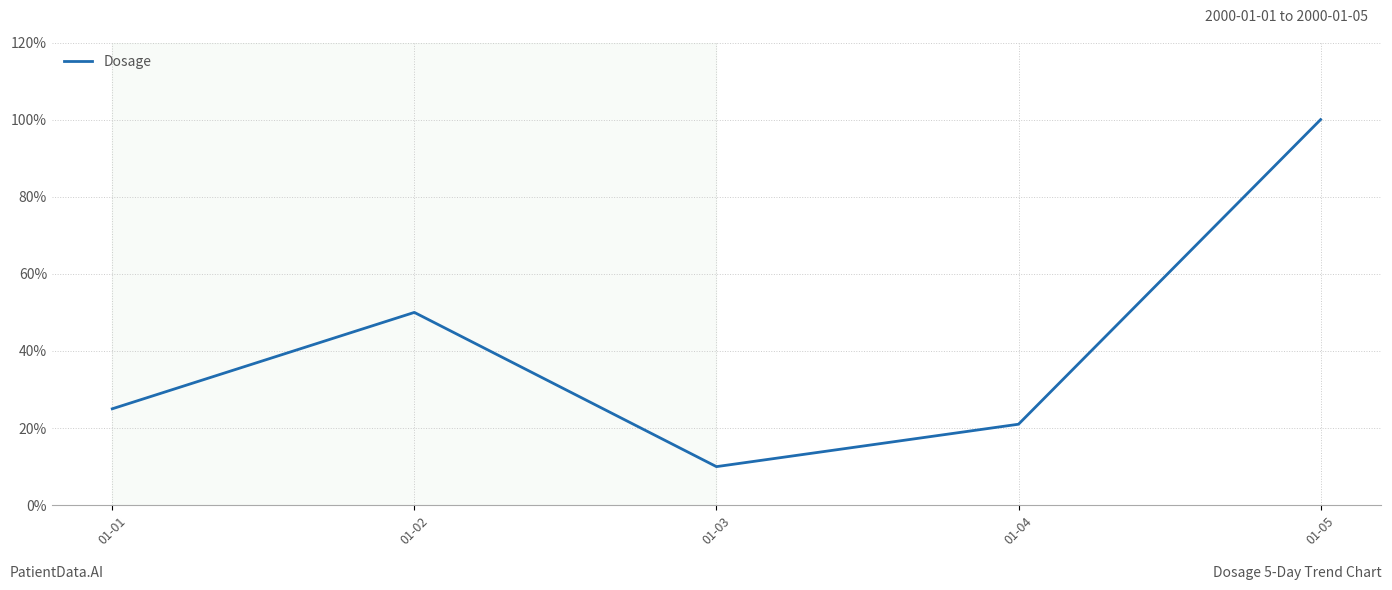

Reading left to right, what are all the values shown in this chart?

01-01=25	01-02=50	01-03=10	01-04=21	01-05=100